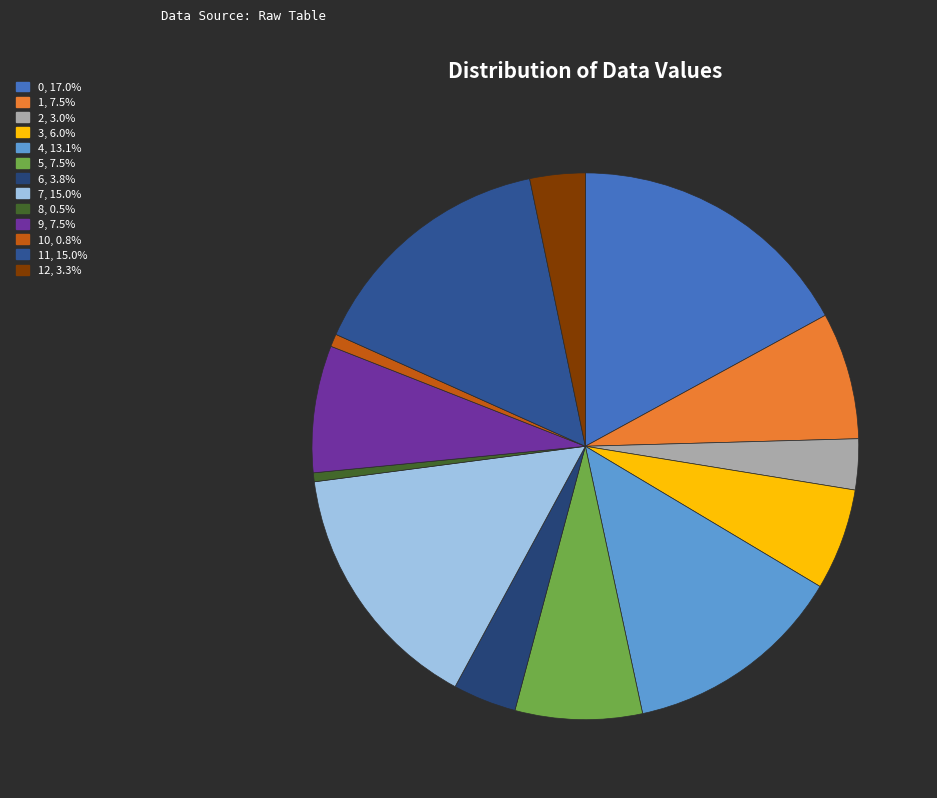

Count the number of slices in the pie.

13